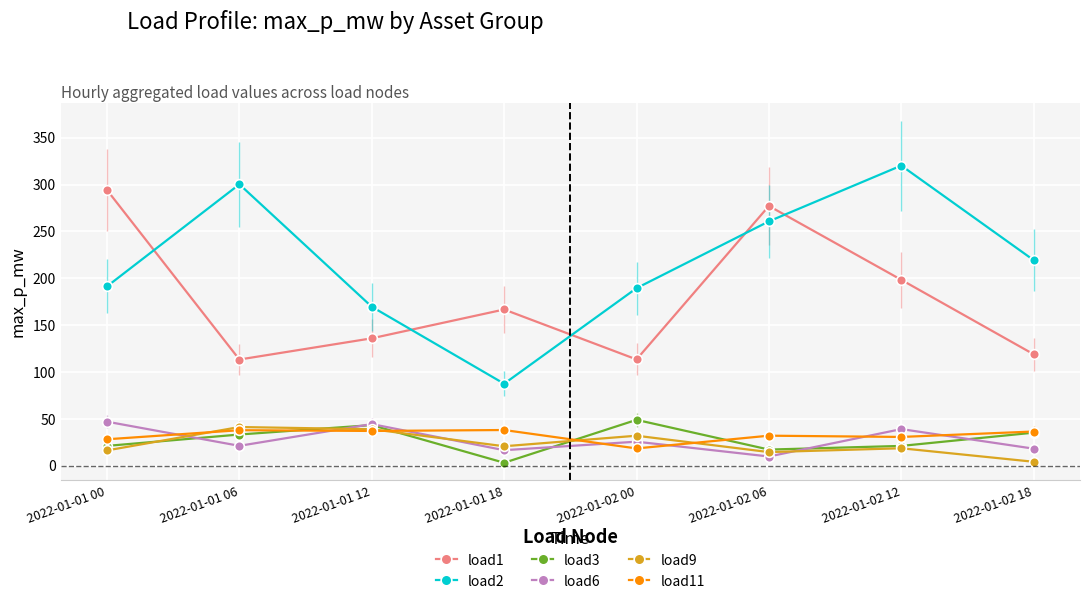

Does the chart have visible grid lines?

Yes